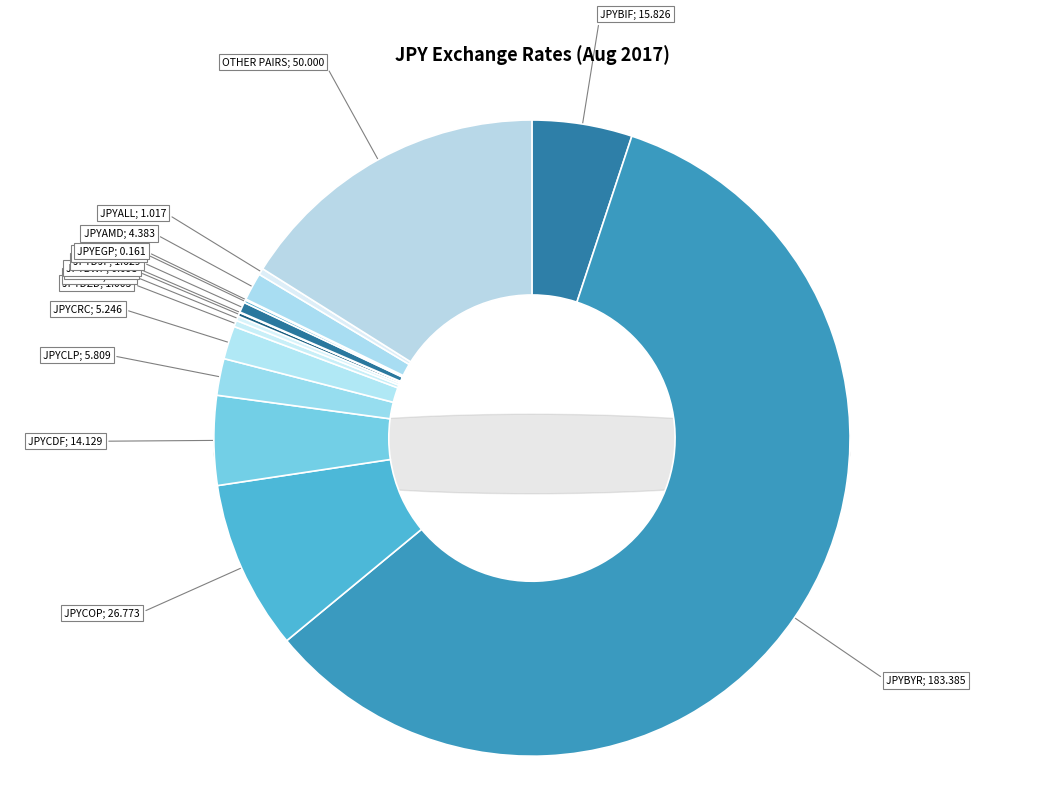

Is there any slice that represents more than half of the pie?

Yes